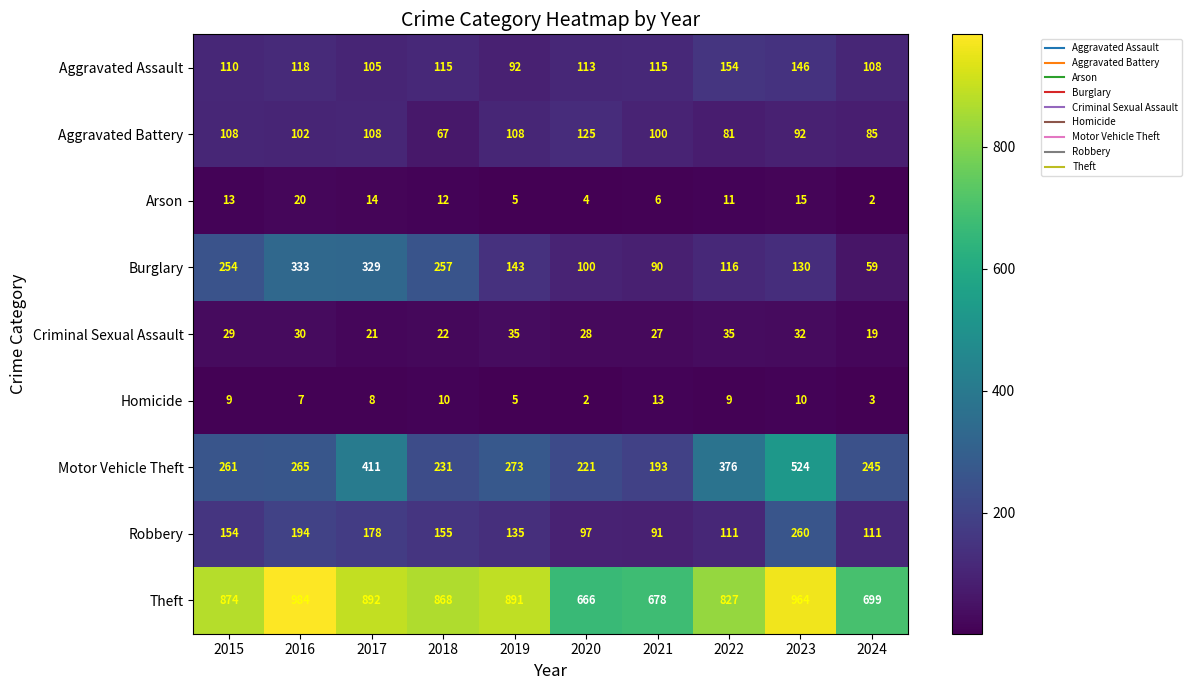

At which category does the chart reach its peak across all series?

2016